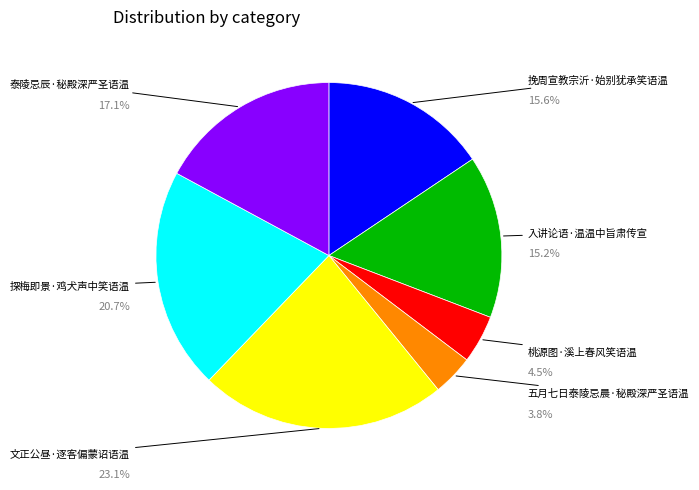

Which slice is the smallest?

五月七日泰陵忌晨·秘殿深严圣语温